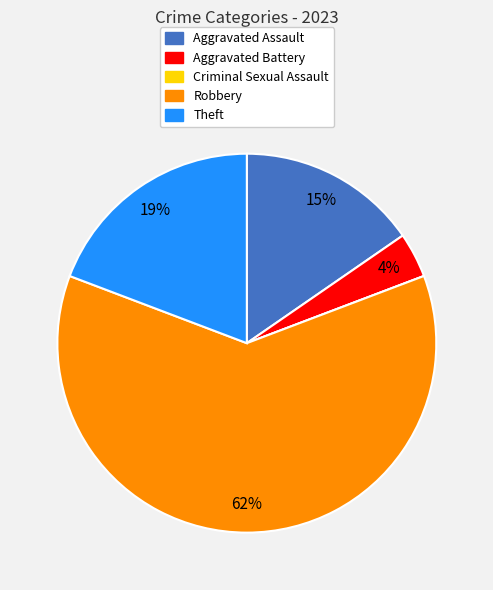

To the nearest percent, what percentage of the pie is Aggravated Battery?

4%